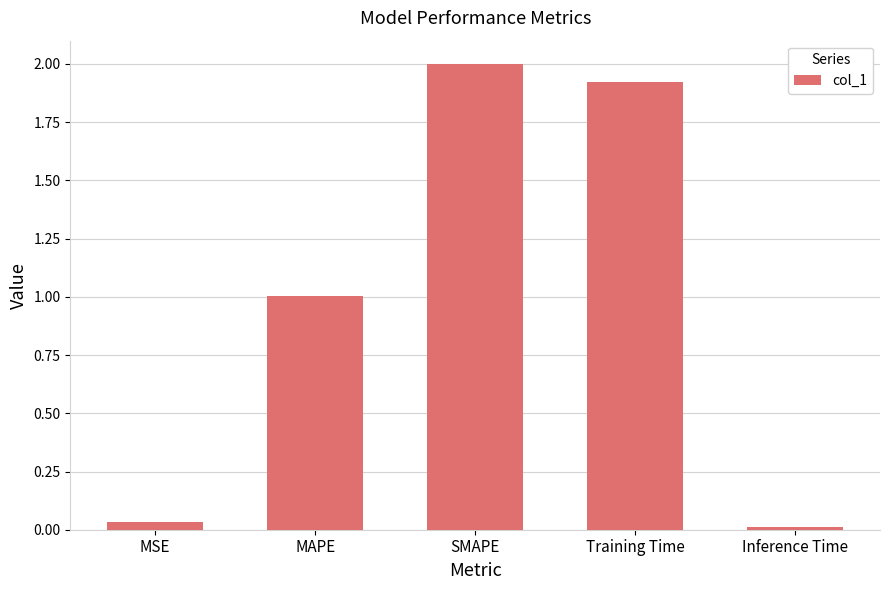

How many distinct data groups are displayed?

1